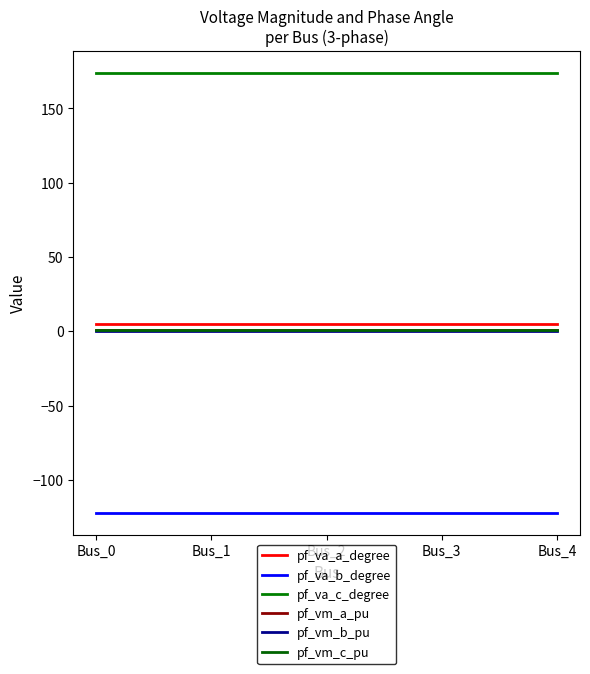

What is the sum of the pf_vm_b_pu values at Bus_2 and Bus_3?

0.4